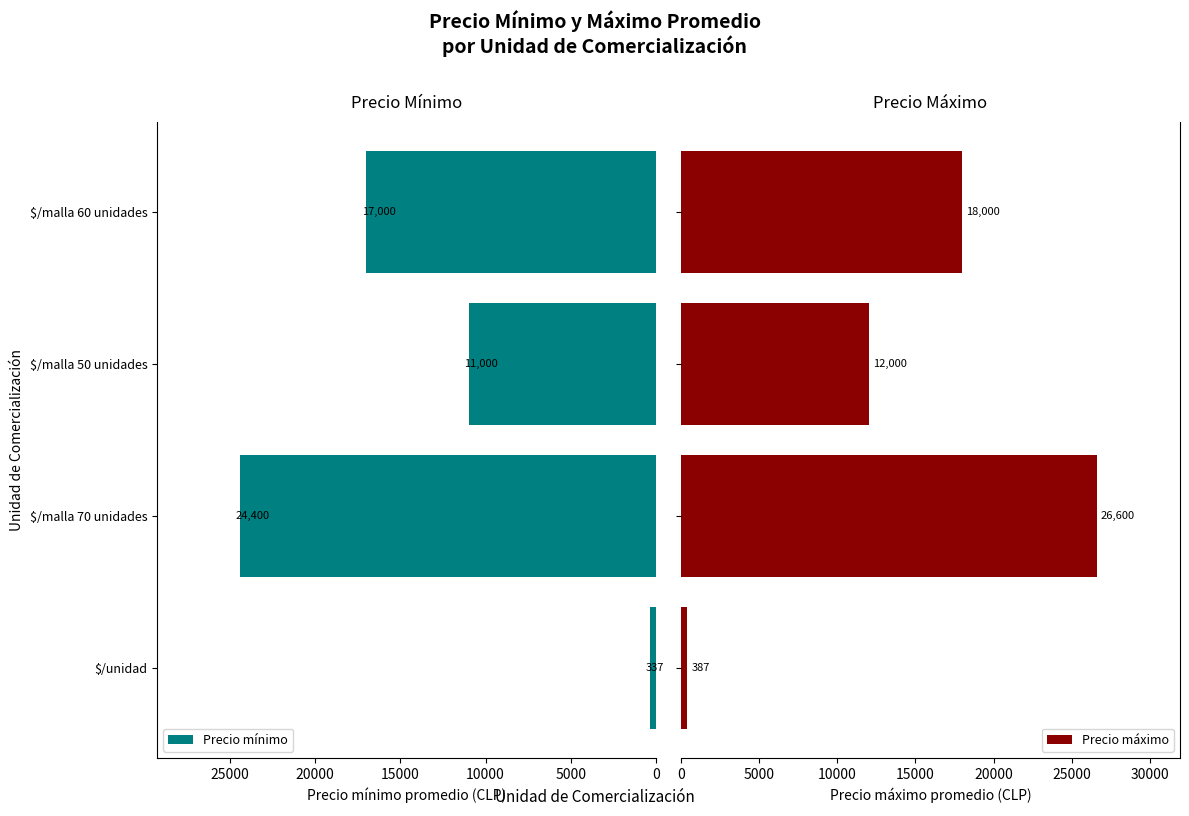

How many data points in Precio mínimo are less than 17000?

2